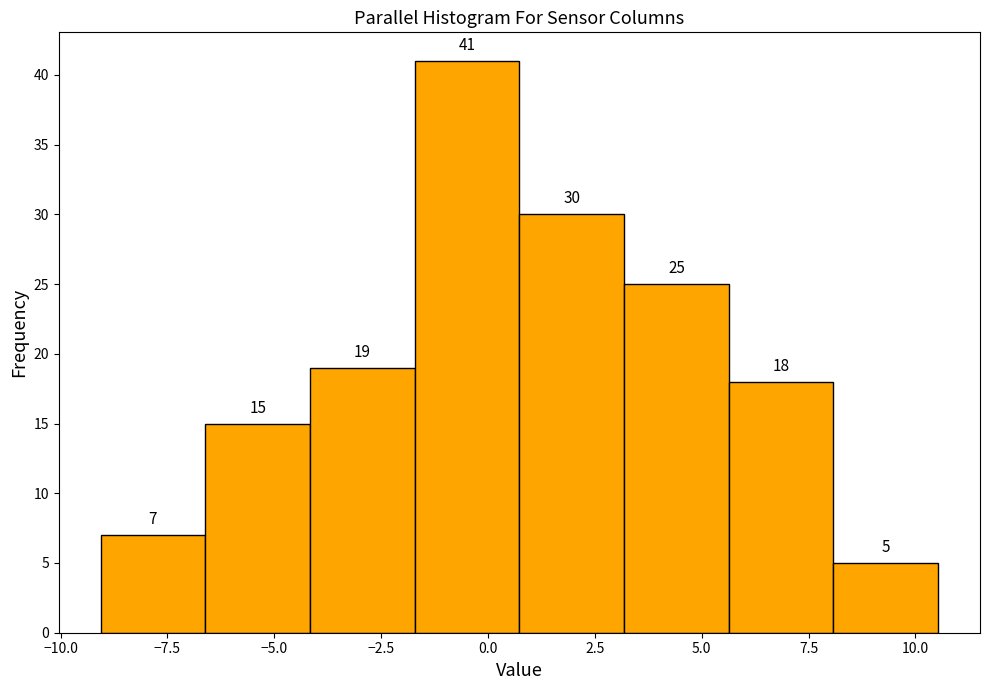

How tall is the bar that spans -4.0 to -1.5 on the x-axis? The bar edges are not printed on the chart, so give them approximately, as read against the axis.

19